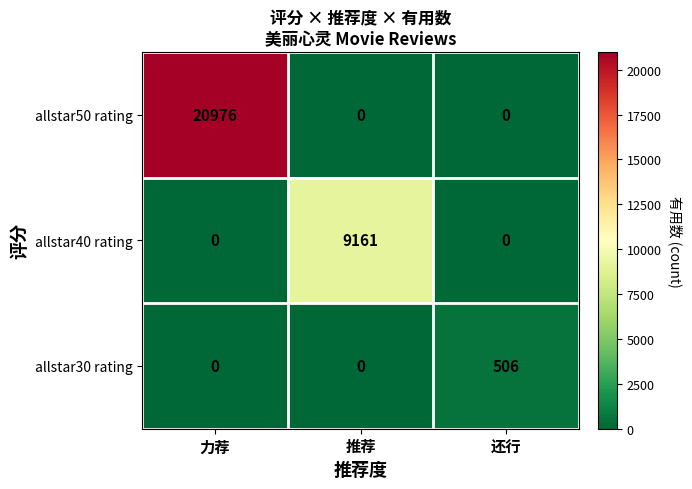

Reading left to right, what are all the values shown in this chart?

allstar50 rating: 力荐=20976	推荐=0	还行=0
allstar40 rating: 力荐=0	推荐=9161	还行=0
allstar30 rating: 力荐=0	推荐=0	还行=506